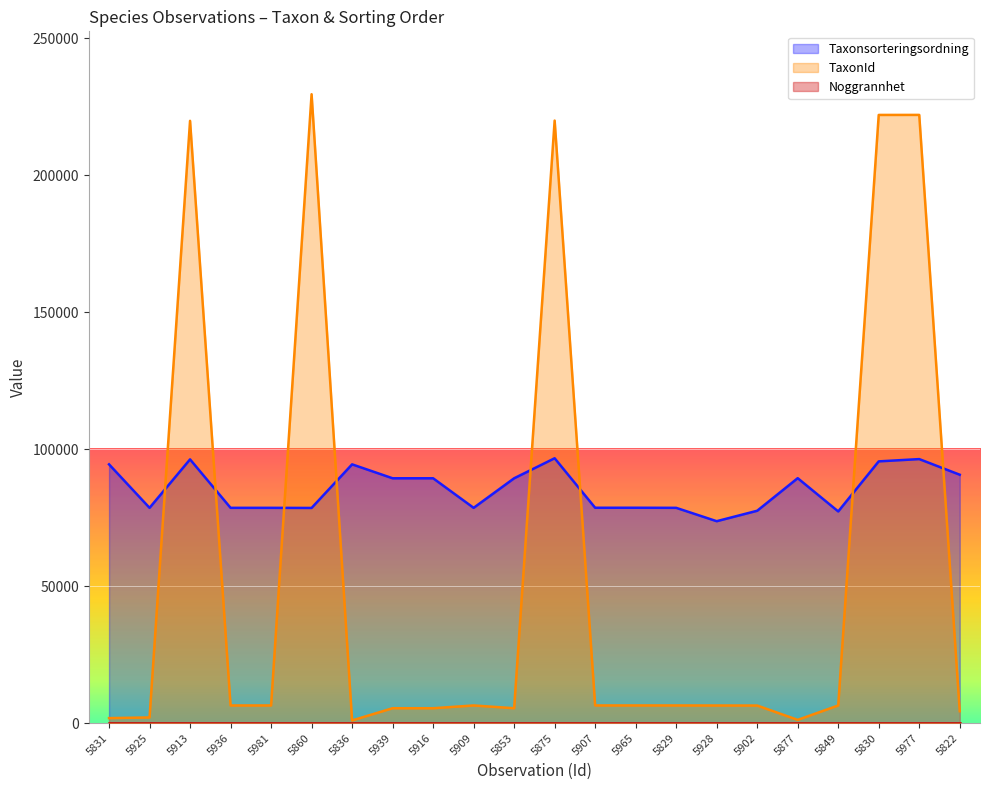

Where do TaxonId and Taxonsorteringsordning first cross each other?

5925 and 5913